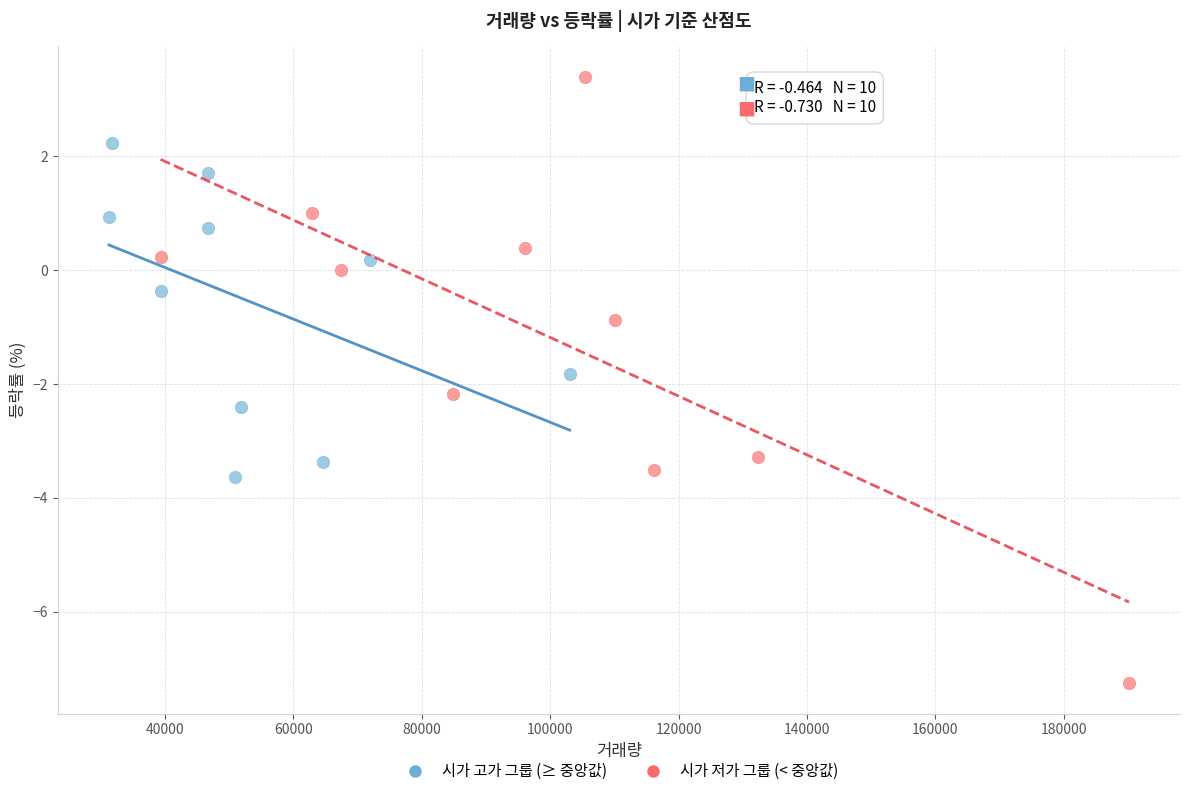

Which series reaches the minimum Y coordinate?

시가 저가 그룹 (< 중앙값)